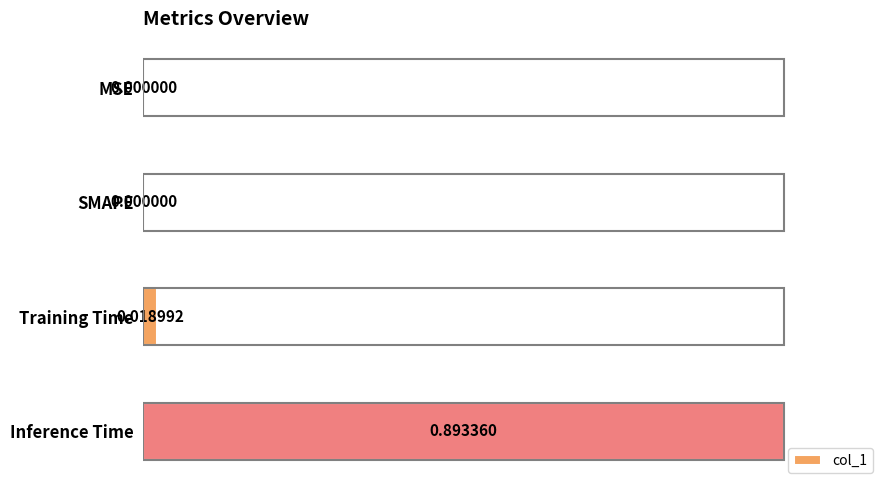

Between SMAPE and Inference Time, which is larger?

Inference Time